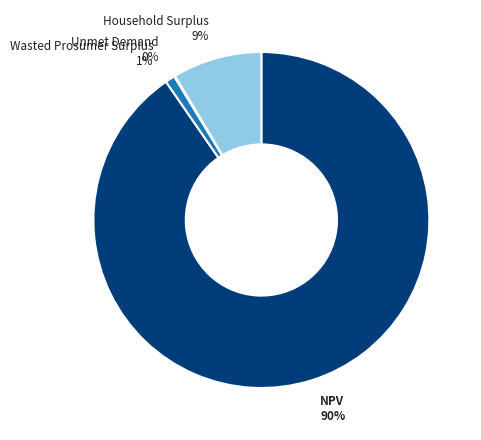

To the nearest percent, what is the difference between the largest and smallest slice percentages?

90%